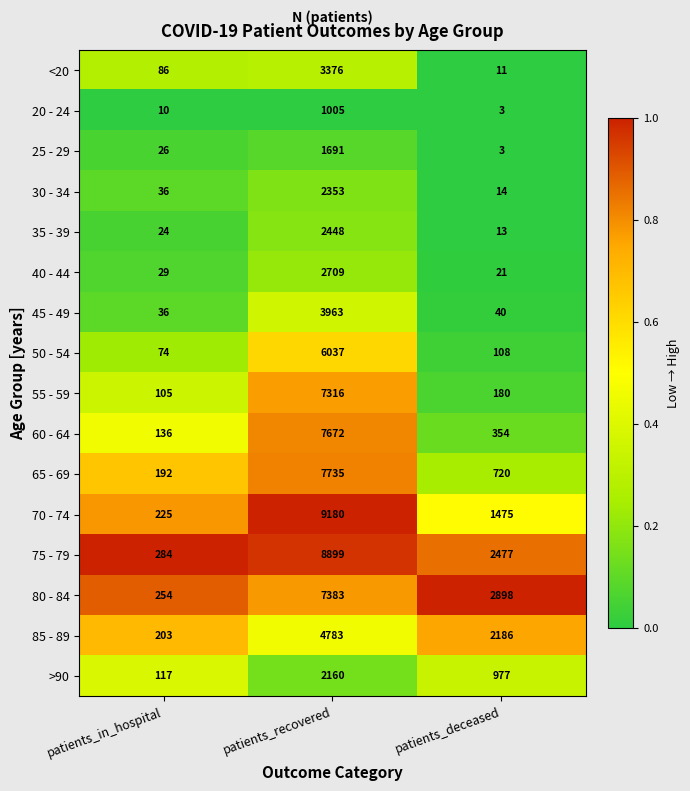

What is the greatest value displayed?

9180